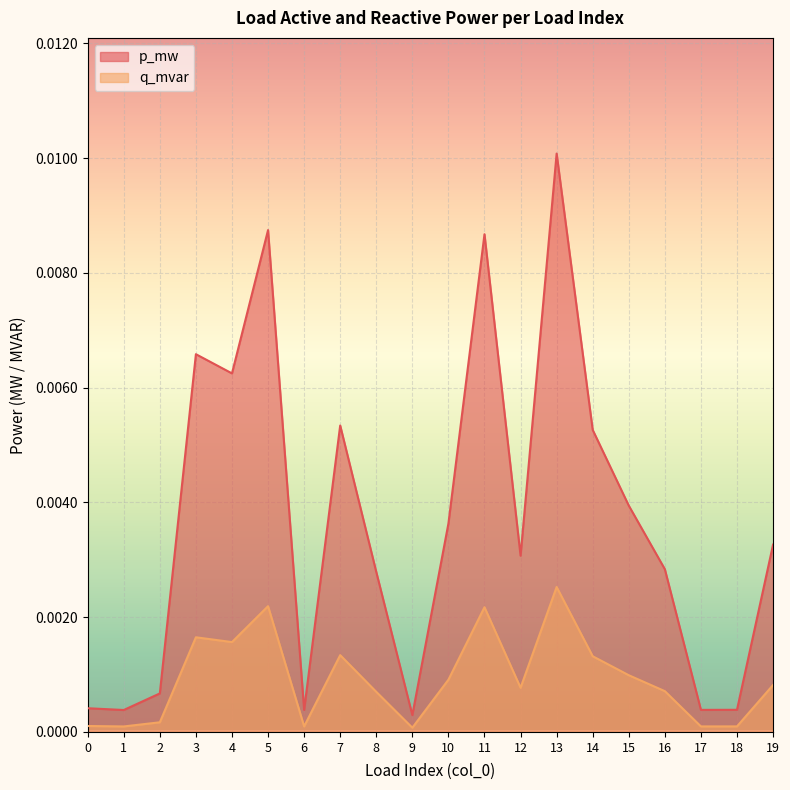

List the series in order of their overall mean, lowest first.

q_mvar, p_mw